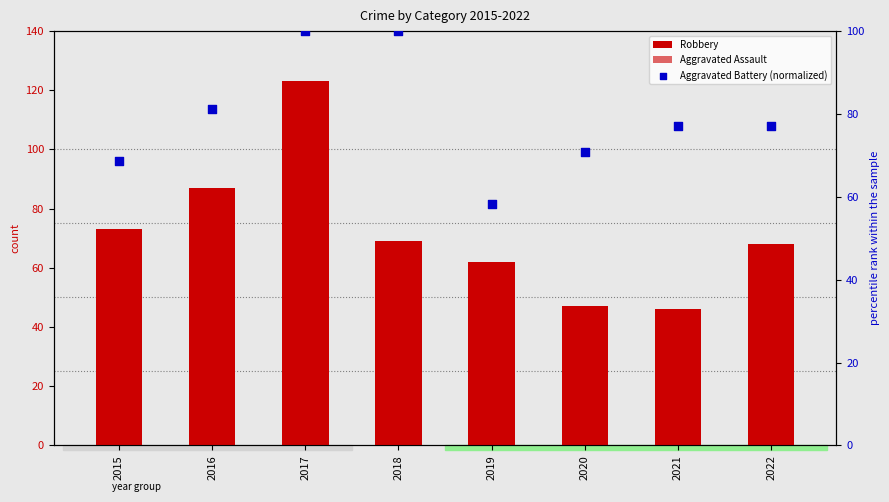

What are all the series names shown in the legend?

Robbery, Aggravated Assault, Aggravated Battery (normalized)